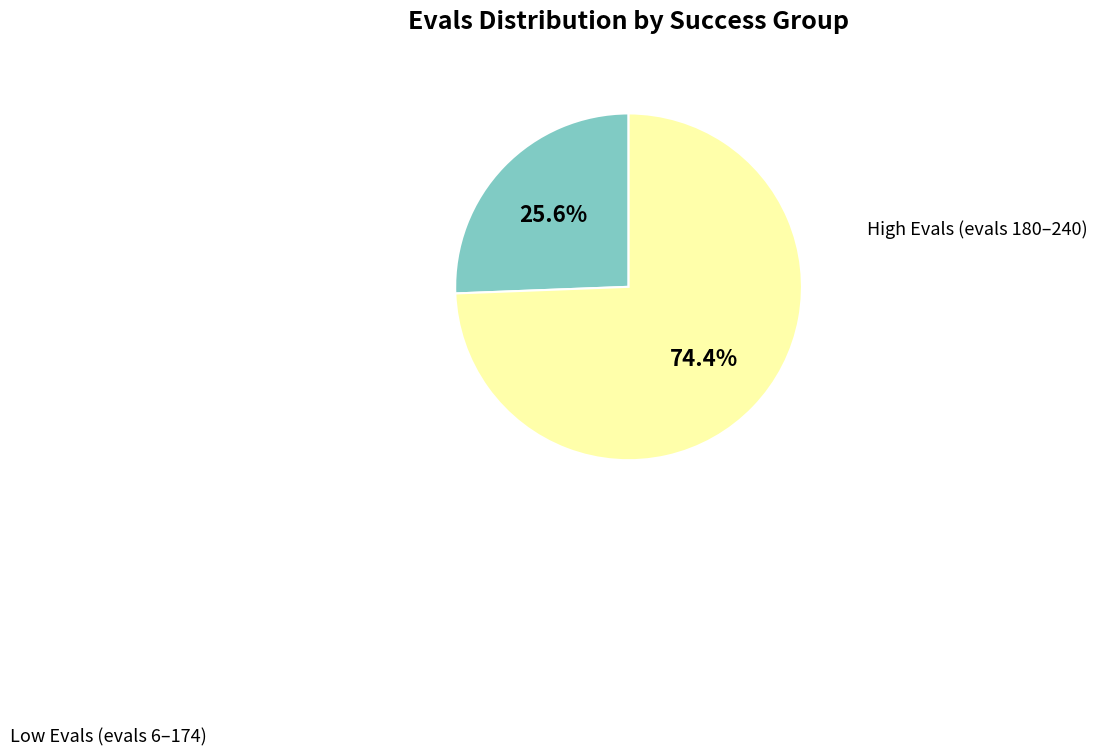

Does any single category account for the majority?

Yes